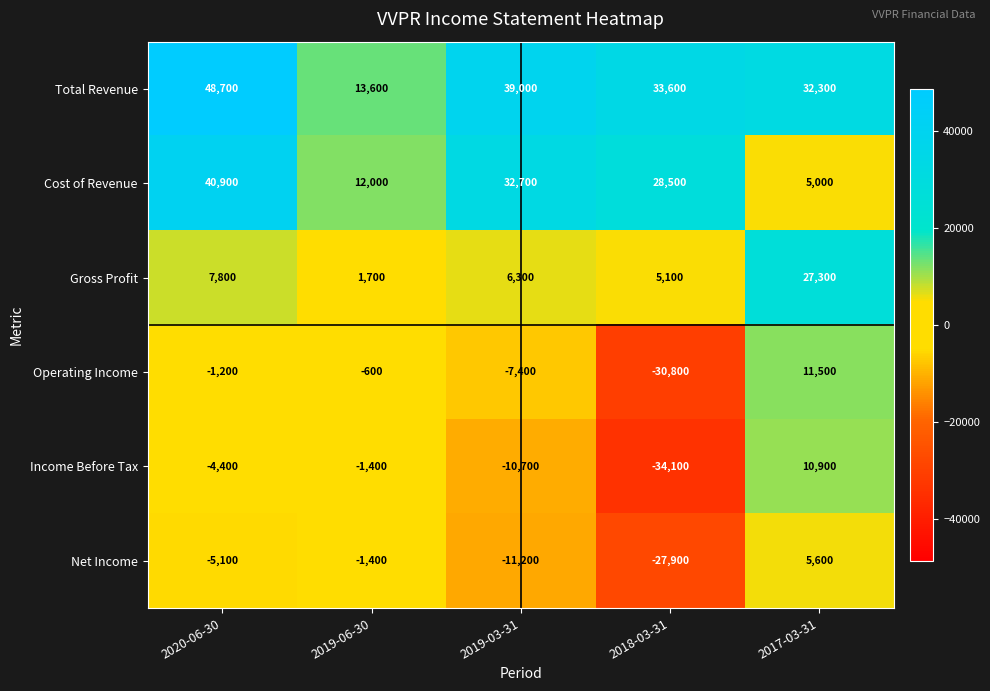

What value does the Cost of Revenue series have at 2019-06-30, to the nearest 10?

12000